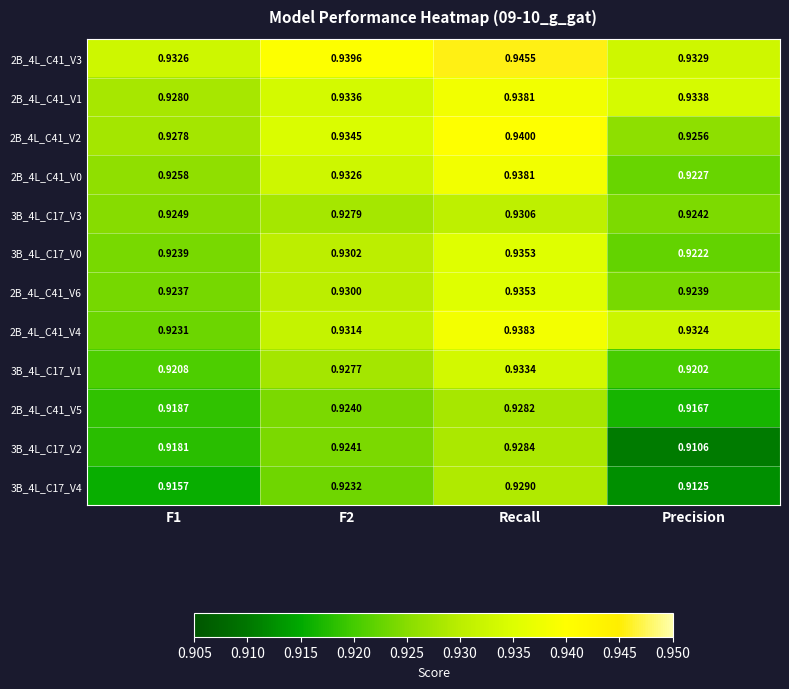

Which series changed the most between F2 and Precision?

3B_4L_C17_V2